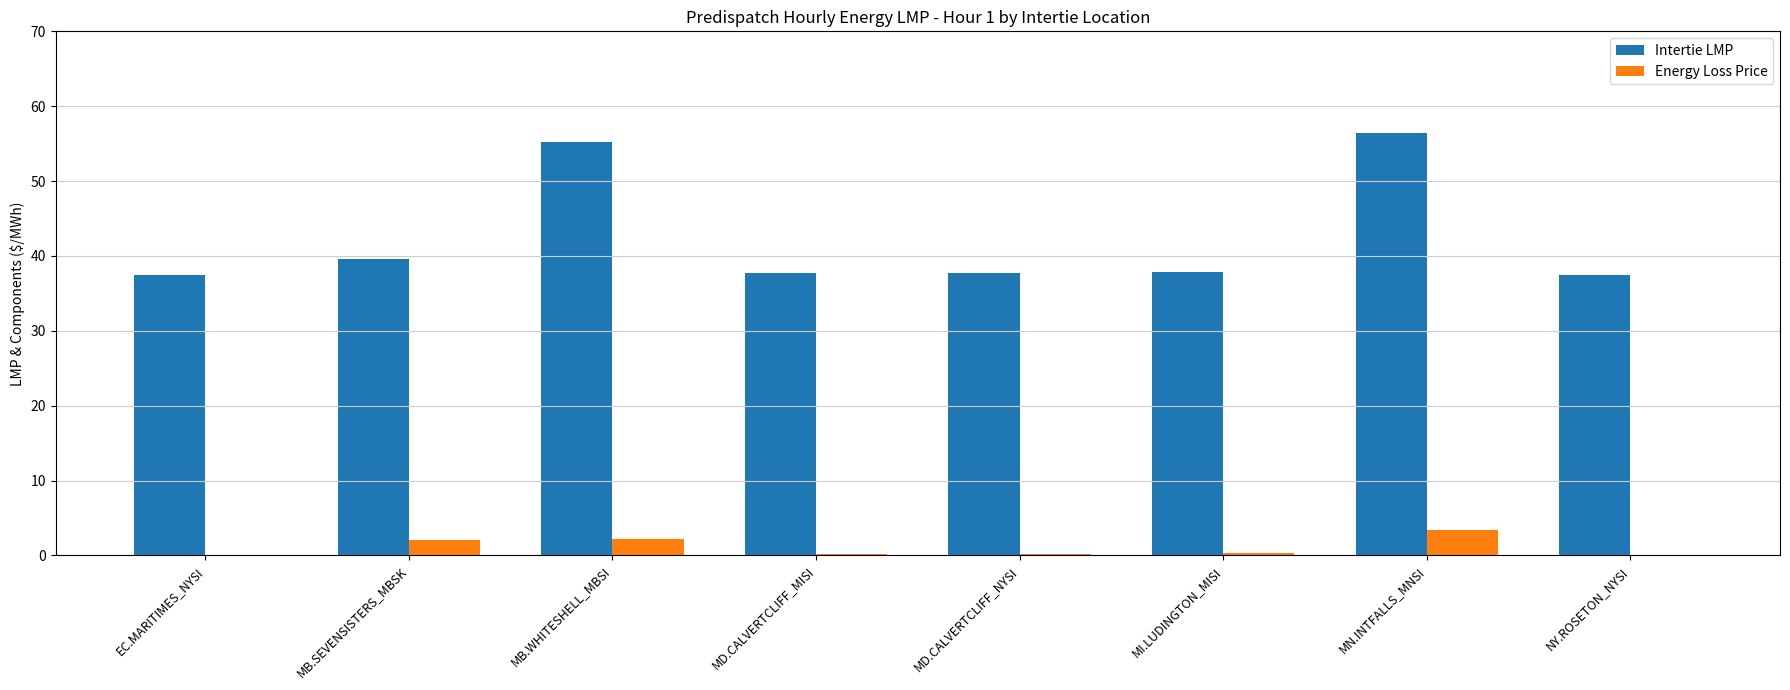

What is the maximum value shown in the chart?

56.4